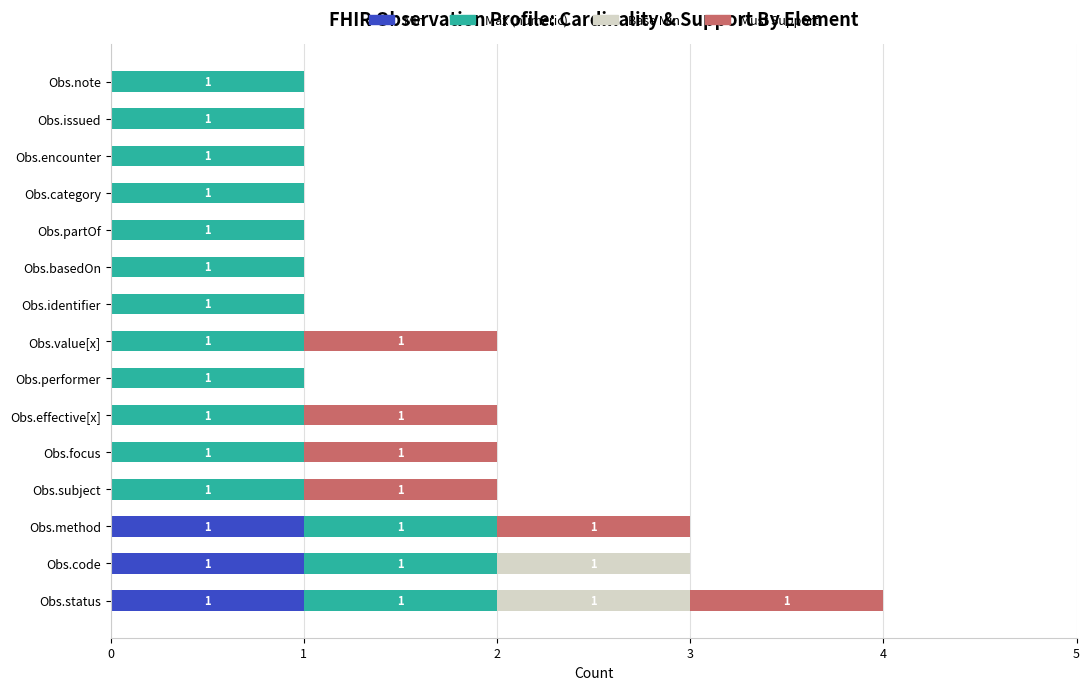

At which category is the sum across all series the highest?

Obs.status